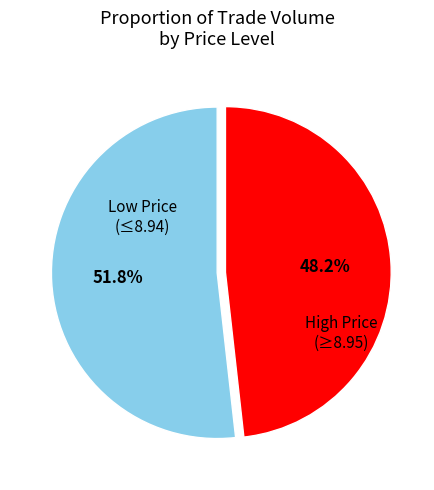

Does any single category account for the majority?

Yes